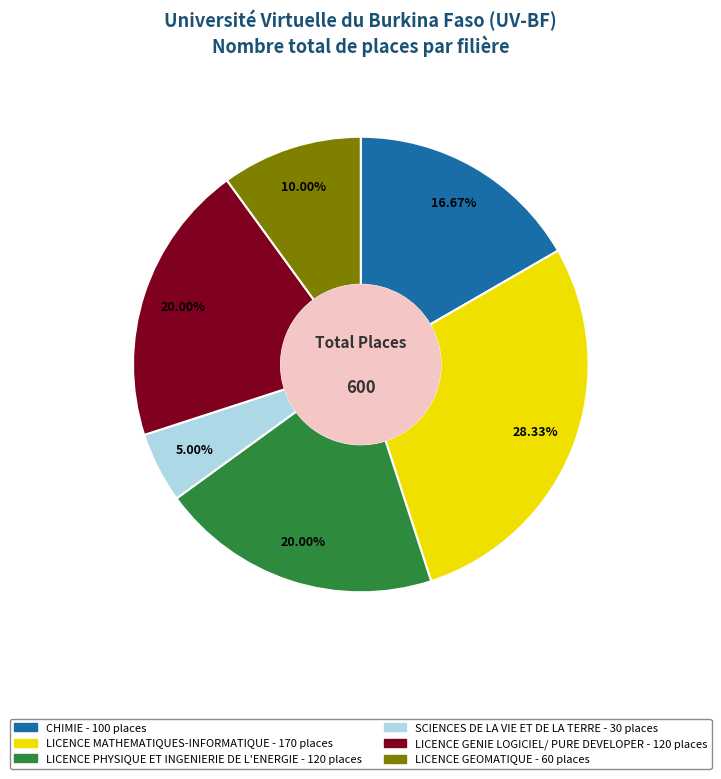

The LICENCE GENIE LOGICIEL/ PURE DEVELOPER slice represents 20% of the pie. True or false?

True